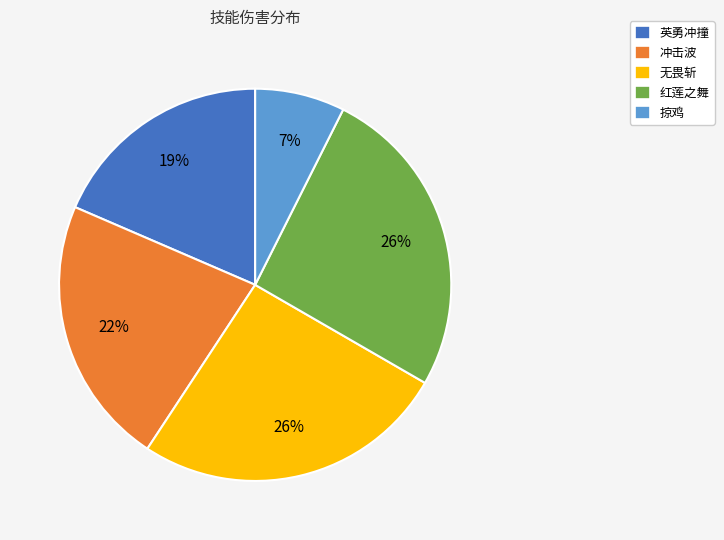

How many slices are in this pie chart?

5